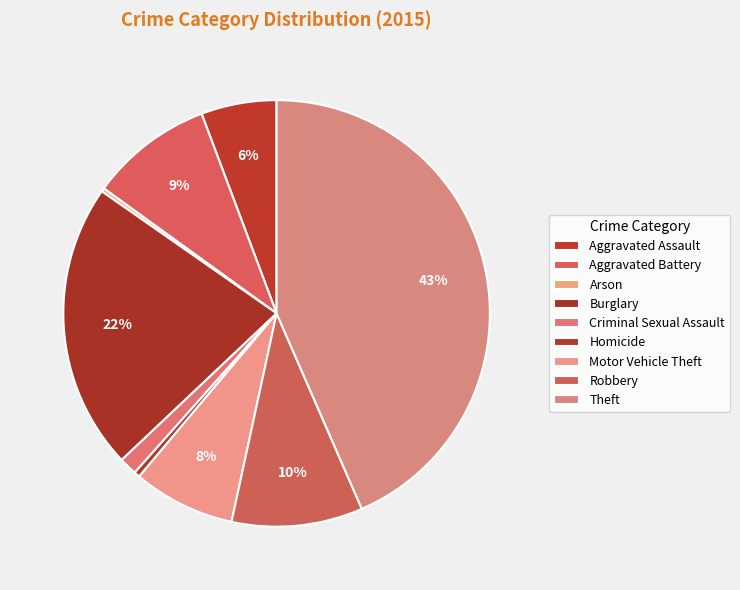

What percentage is the Motor Vehicle Theft slice, to the nearest percent?

8%